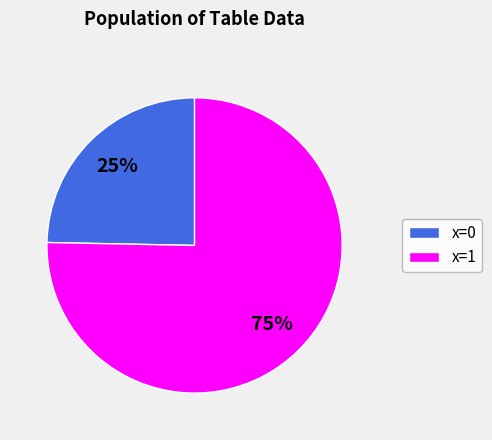

Do x=1 and x=0 together represent more than half of the pie?

Yes